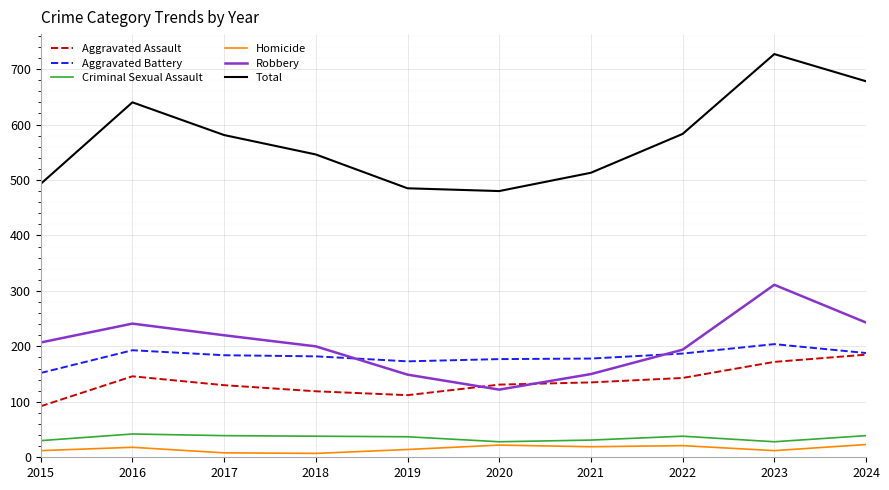

What is the difference between the Total values at 2021 and 2024?

165